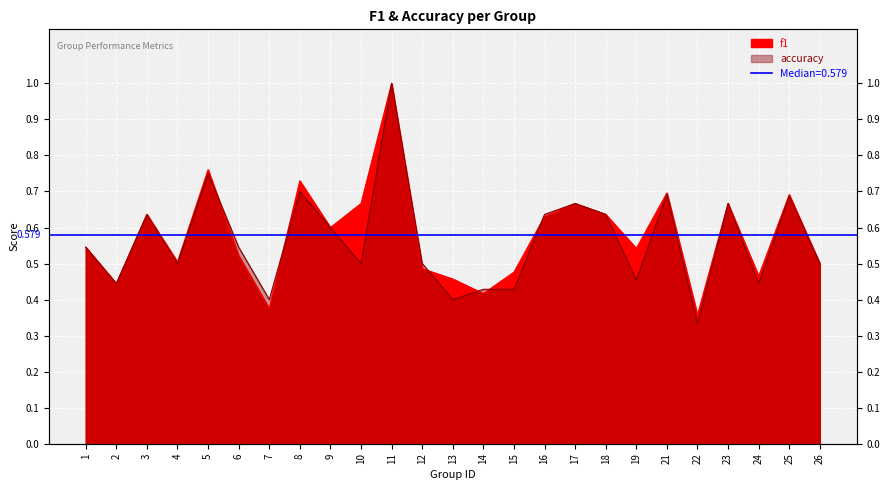

What is the difference between the maximum and minimum values in the accuracy series?

0.7